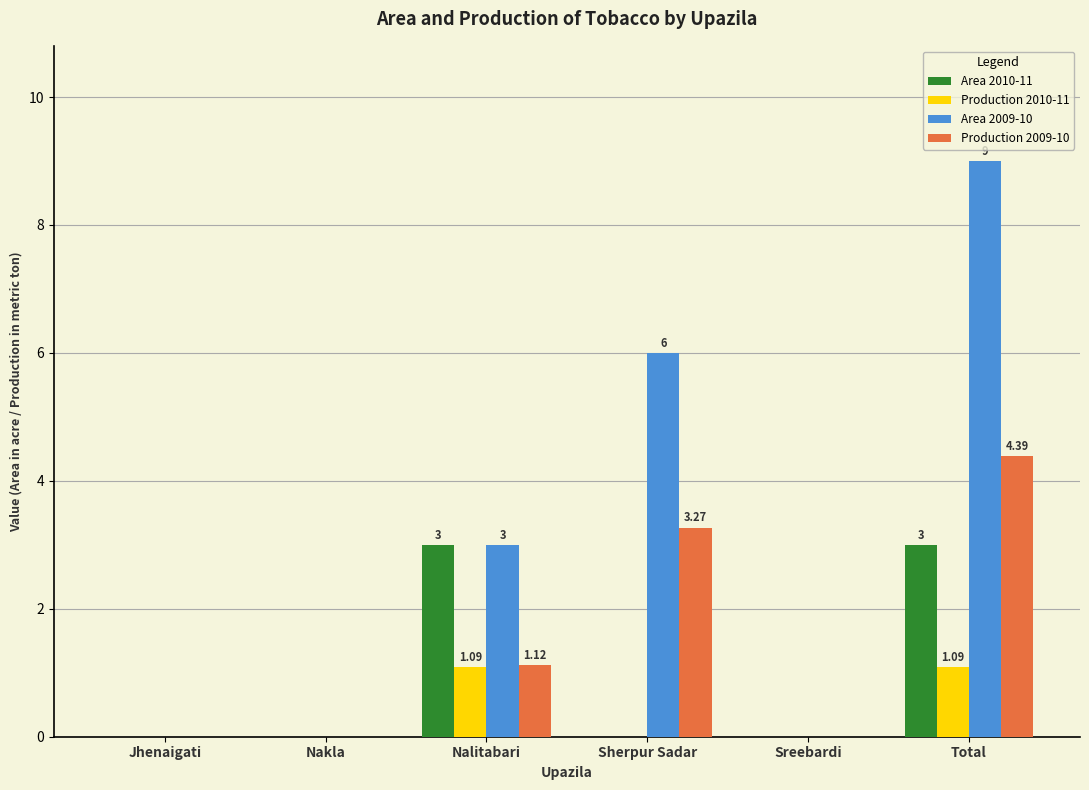

At which category is the sum across all series the highest?

Total